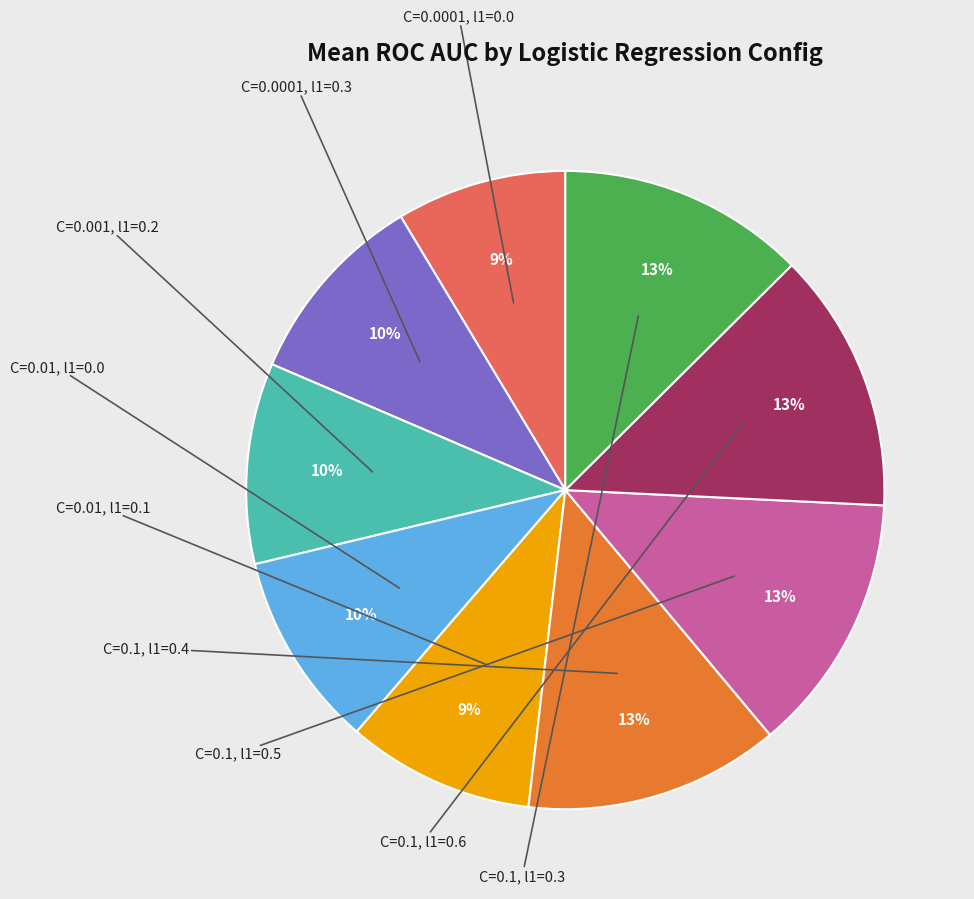

To the nearest percent, what is the average slice percentage?

11%